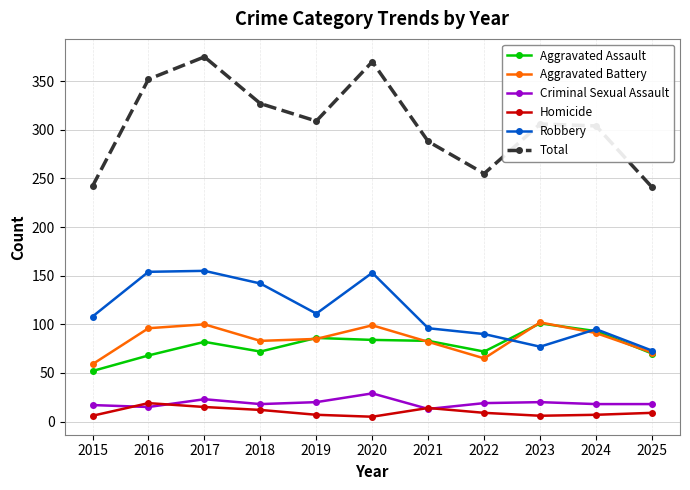

Is it true that Robbery equals 222 at 2016?

False